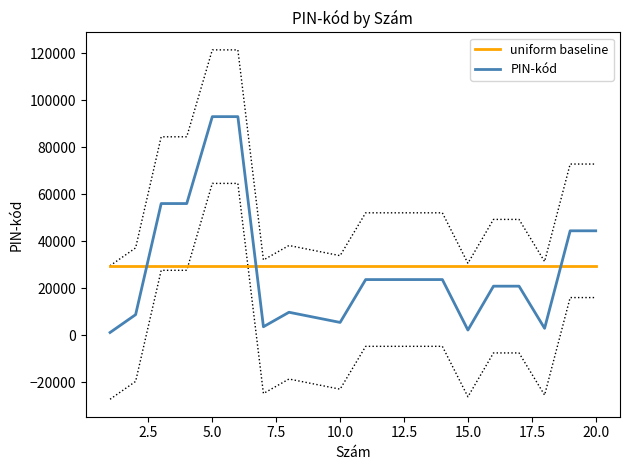

Does the chart have visible grid lines?

No